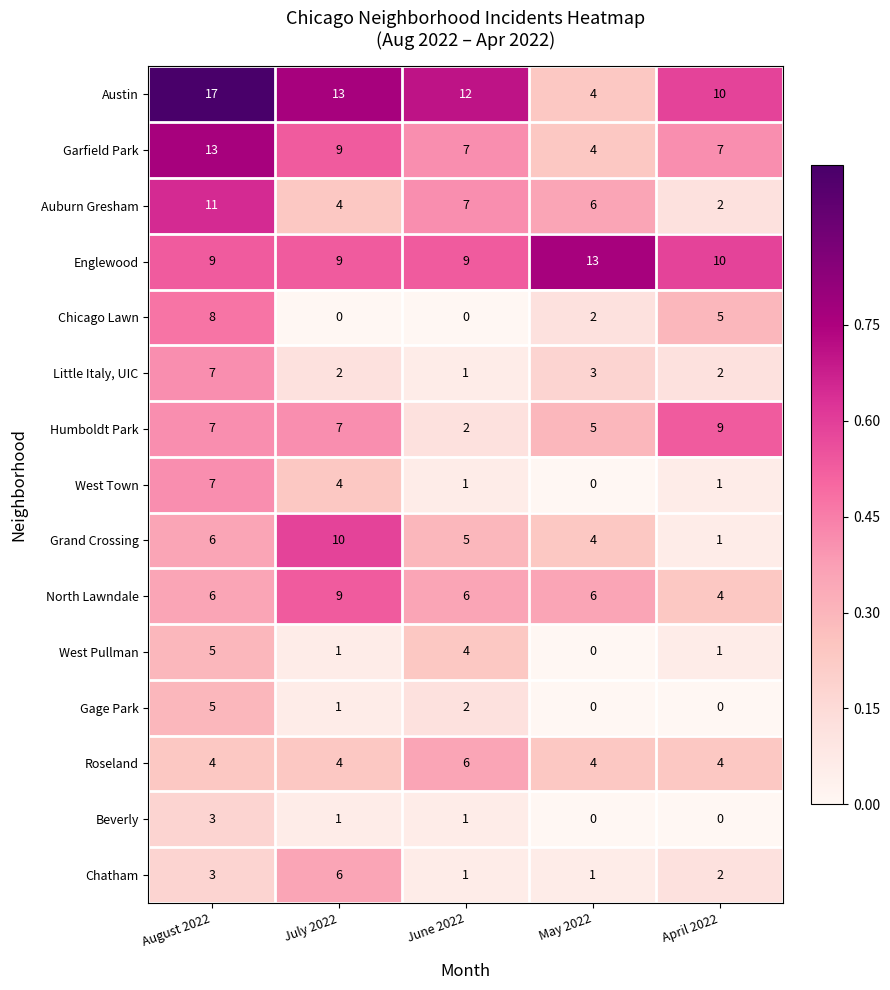

Where does the Chicago Lawn series first go above 2?

August 2022